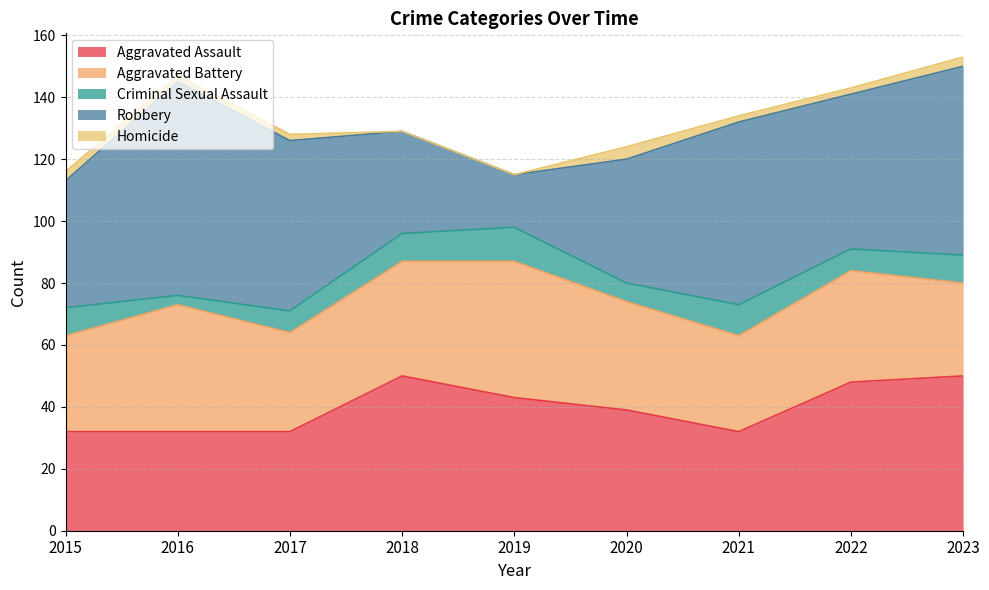

What is the value of the Criminal Sexual Assault point at the 3rd from the left?

7